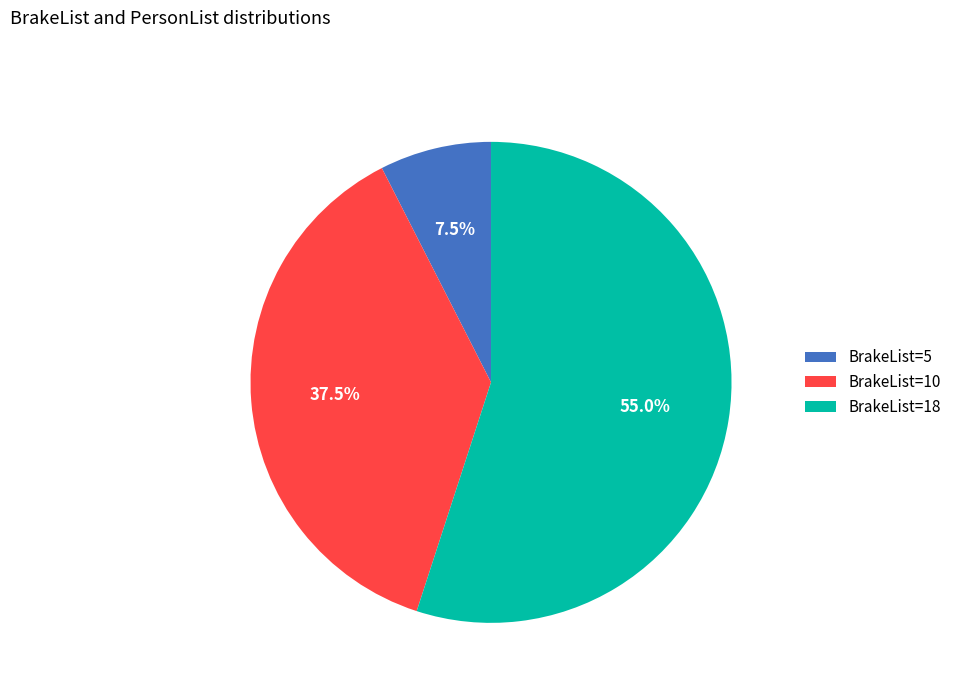

Between BrakeList=10 and BrakeList=5, which is larger?

BrakeList=10